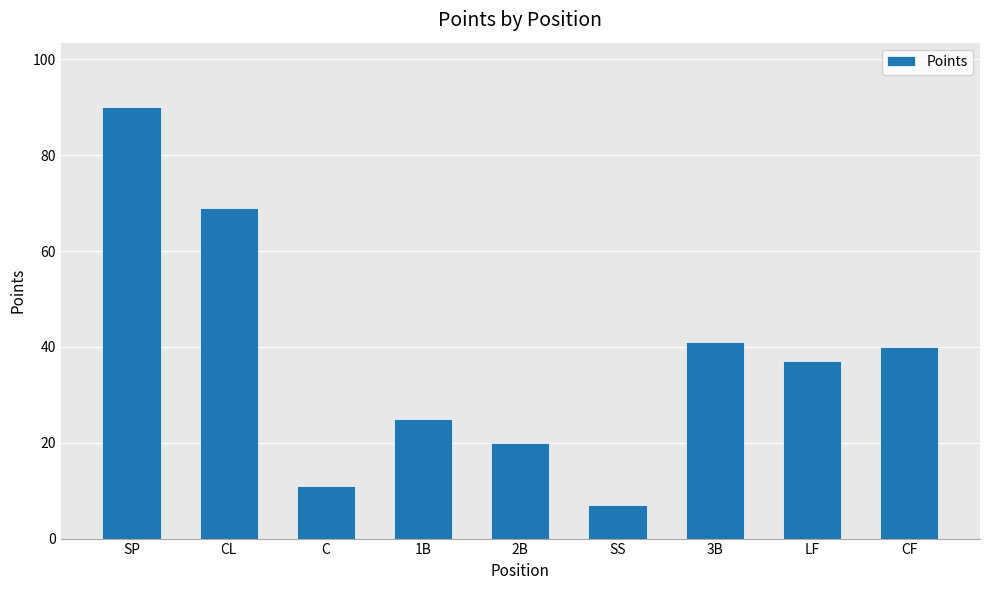

How many series are shown in this chart?

1